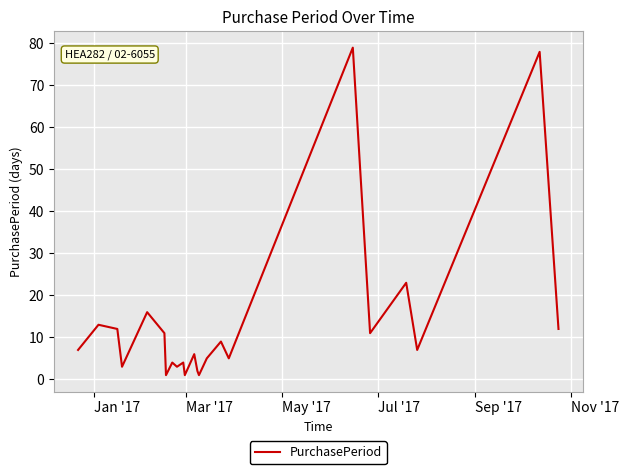

Reading left to right, extract all data points from this chart.

7	13	12	3	16	11	1	4	3	4	1	6	2	1	5	9	5	79	11	23	7	78	12